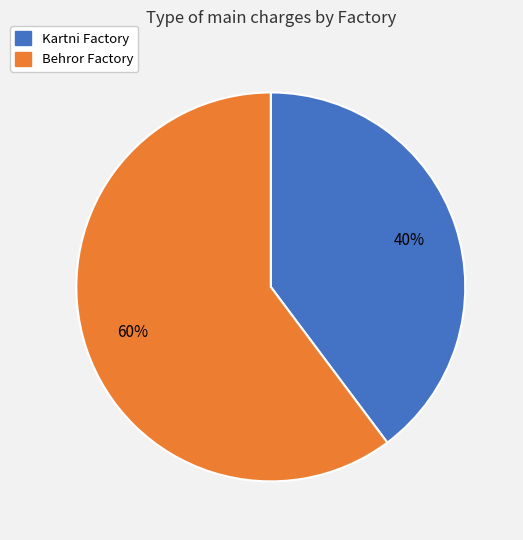

What is the ratio of the value at Kartni Factory to the value at Behror Factory?

0.7